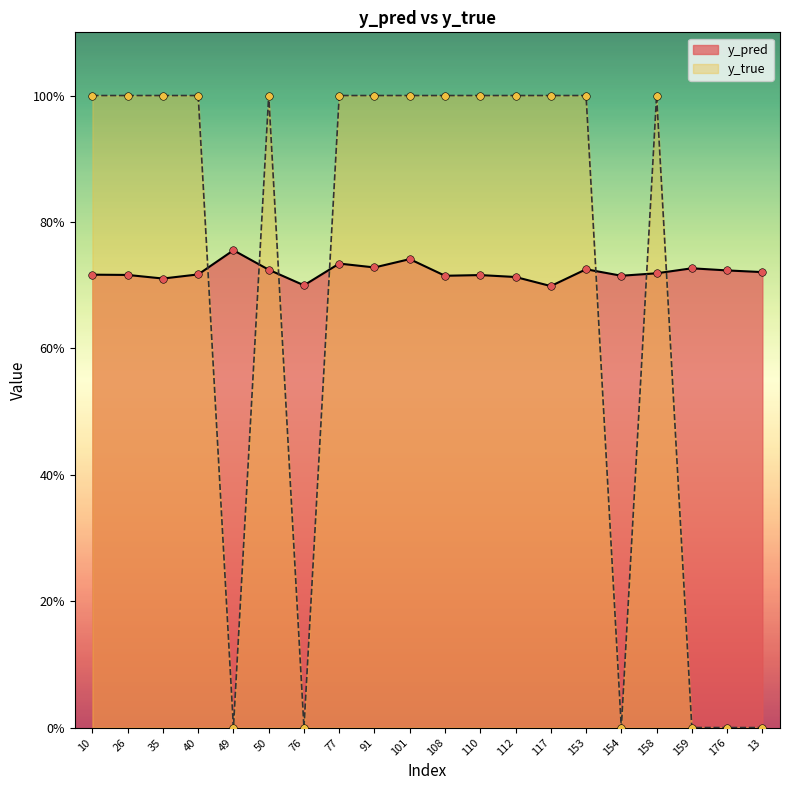

Which series reaches the maximum Y coordinate?

y_true